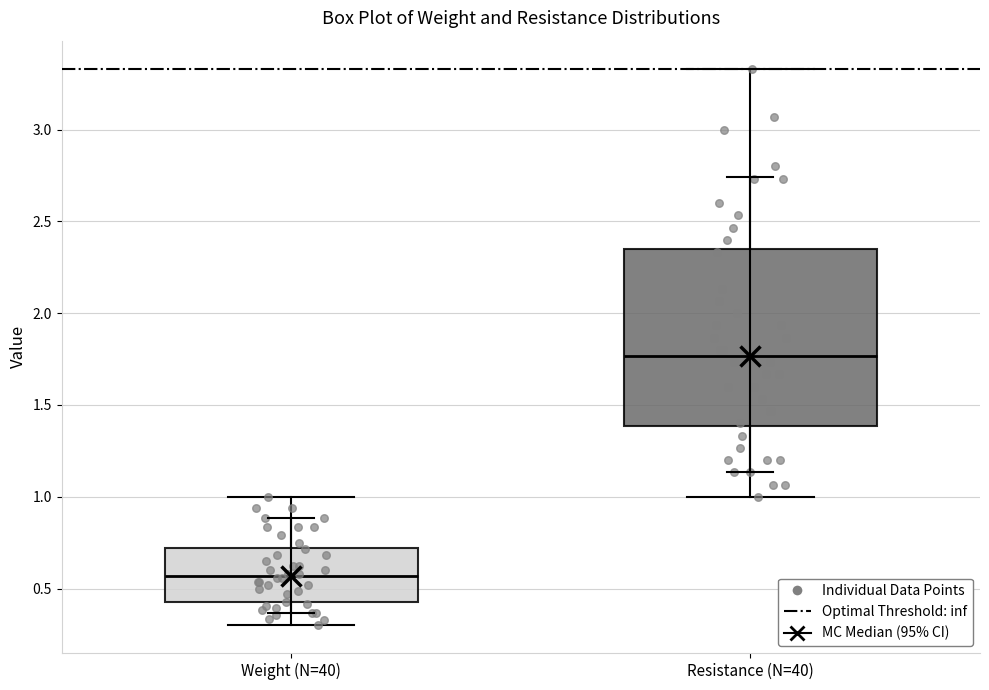

Reading left to right, transcribe this box plot: for each box, give where its median line is, the range the box spans, and where its two whiskers end, as read against the y-axis. The values are not printed on the chart, so give them approximately, as read against the axis.

Weight (N=40): median 0.55, box 0.45 to 0.70, whiskers 0.30 to 1.00
Resistance (N=40): median 1.75, box 1.40 to 2.35, whiskers 1.00 to 3.35